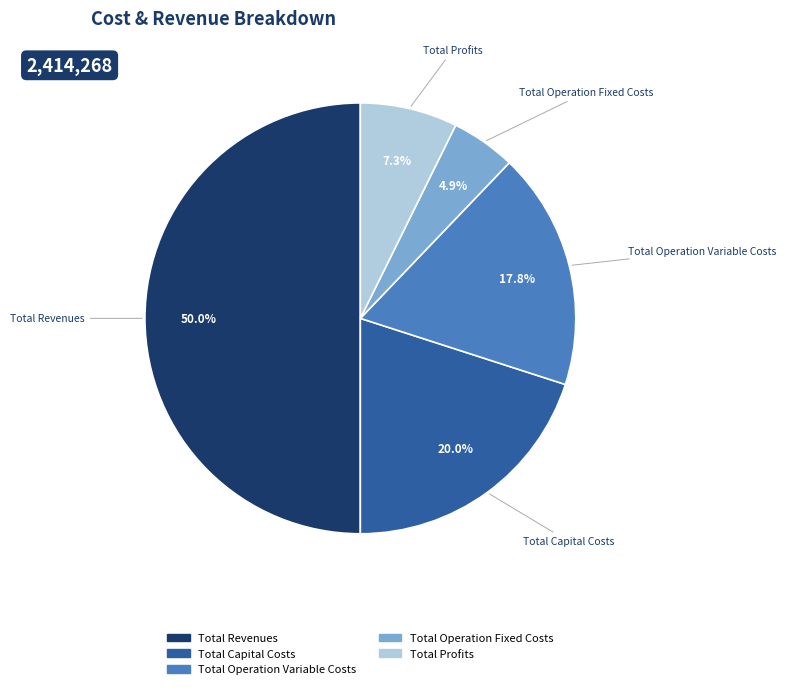

Rank the categories by value from highest to lowest.

Total Revenues, Total Capital Costs, Total Operation Variable Costs, Total Profits, Total Operation Fixed Costs